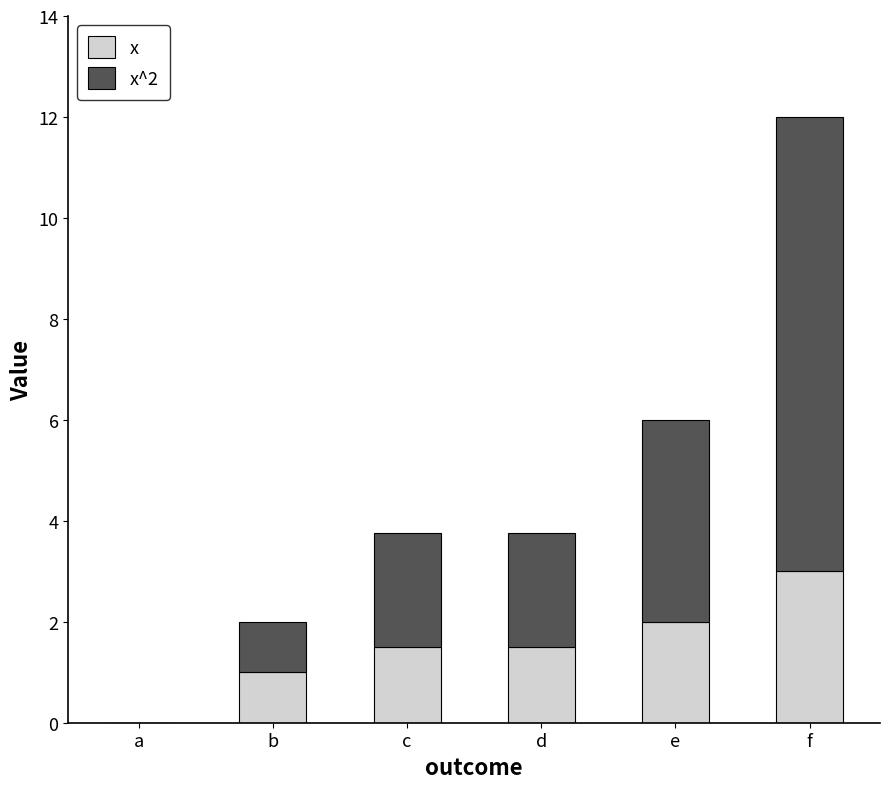

Read the x value at c.

1.5